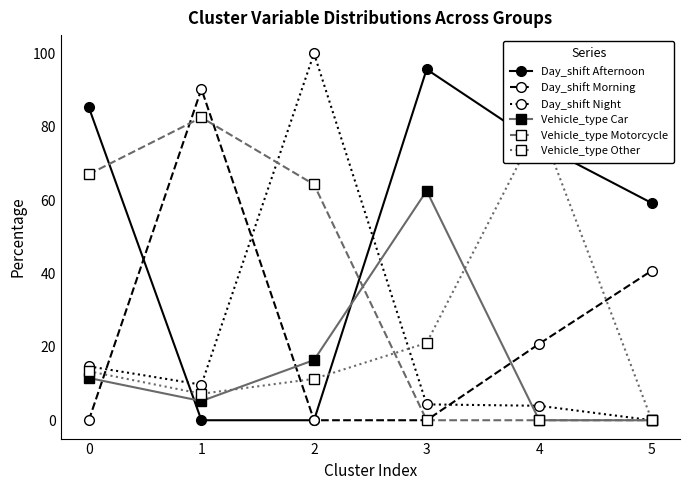

Does the chart display data point markers on the line(s)?

Yes